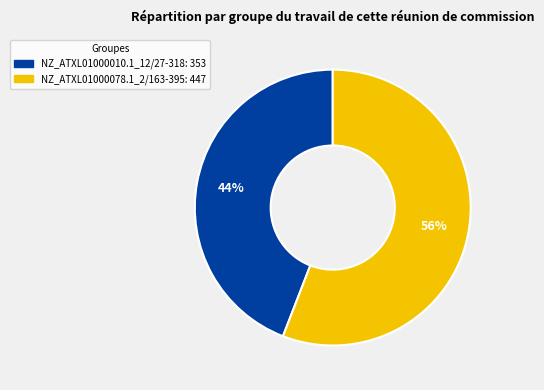

Combined, do NZ_ATXL01000078.1_2/163-395 and NZ_ATXL01000010.1_12/27-318 account for over 50%?

Yes